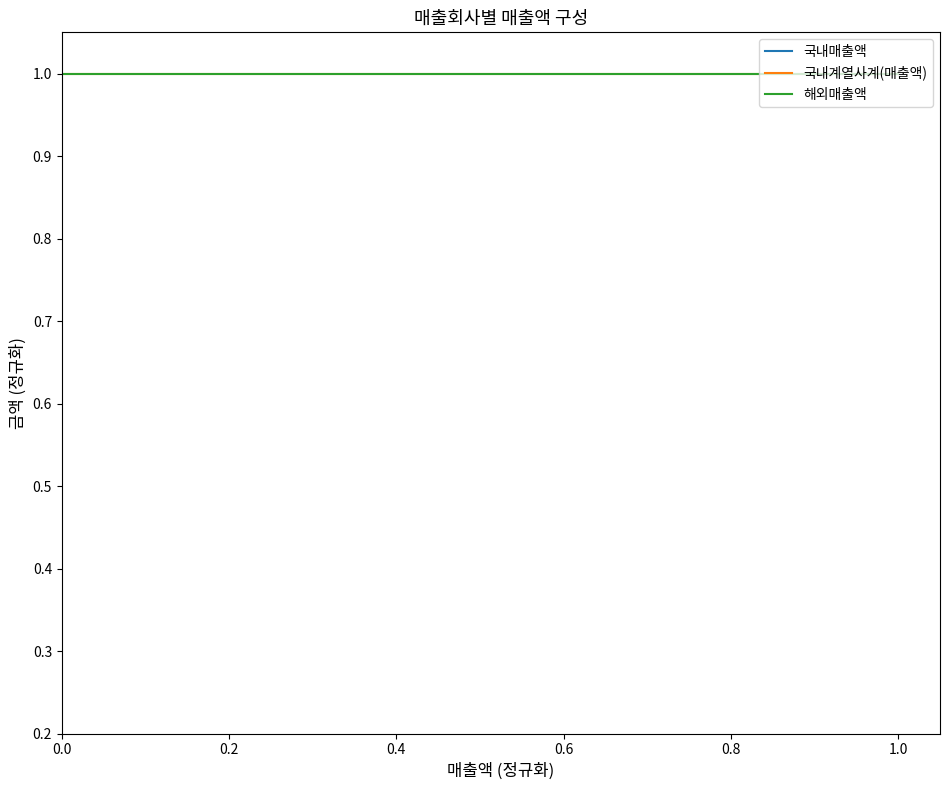

Reading left to right, transcribe all the data shown in this chart.

국내매출액: 1.0	0.1	0.0	0.0	0.0	0.0	0.0	0.0	0.0	0.0	0.0	0.0	0.0	0.0	0.0	0.0	0.0	0.0	0.0	0.0
국내계열사계(매출액): 1.0	1.0	1.0	1.0	1.0	1.0	1.0	1.0	1.0	1.0	1.0	1.0	1.0	1.0	1.0	1.0	1.0	1.0	1.0	1.0
해외매출액: 1.0	1.0	1.0	1.0	1.0	1.0	1.0	1.0	1.0	1.0	1.0	1.0	1.0	1.0	1.0	1.0	1.0	1.0	1.0	1.0